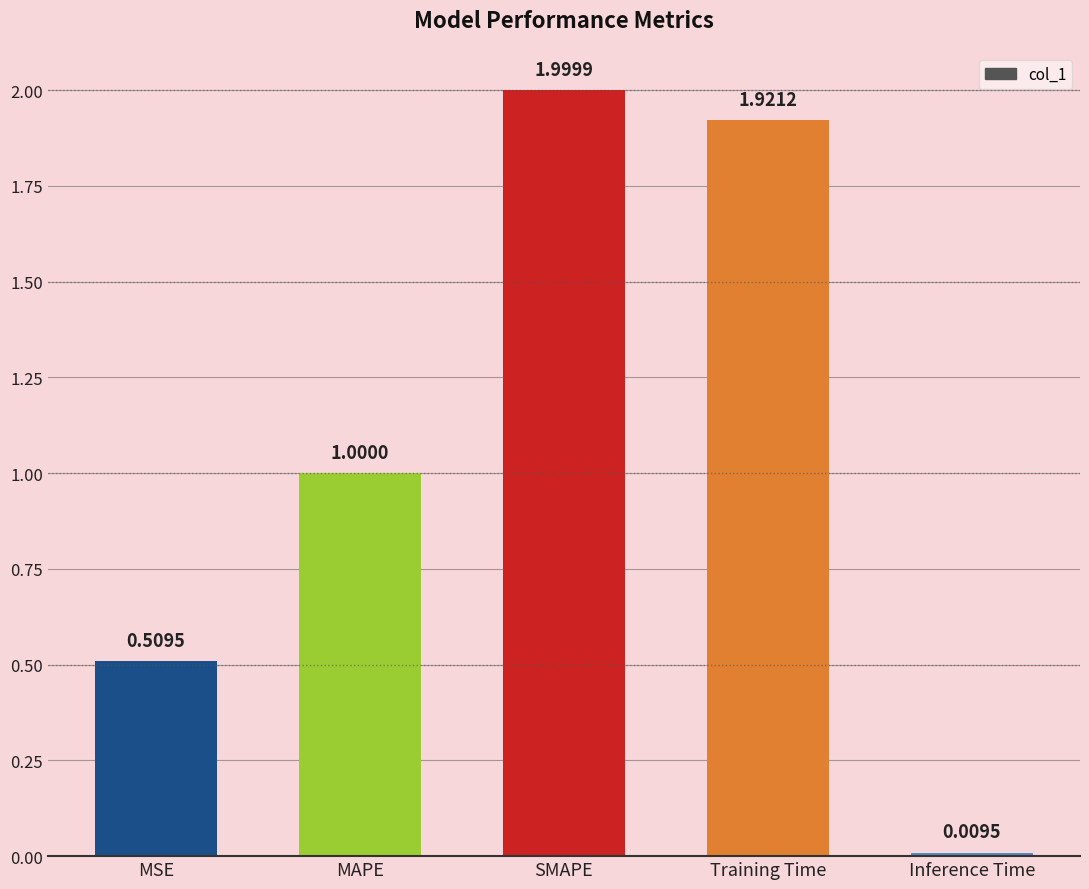

What is the average value?

1.1